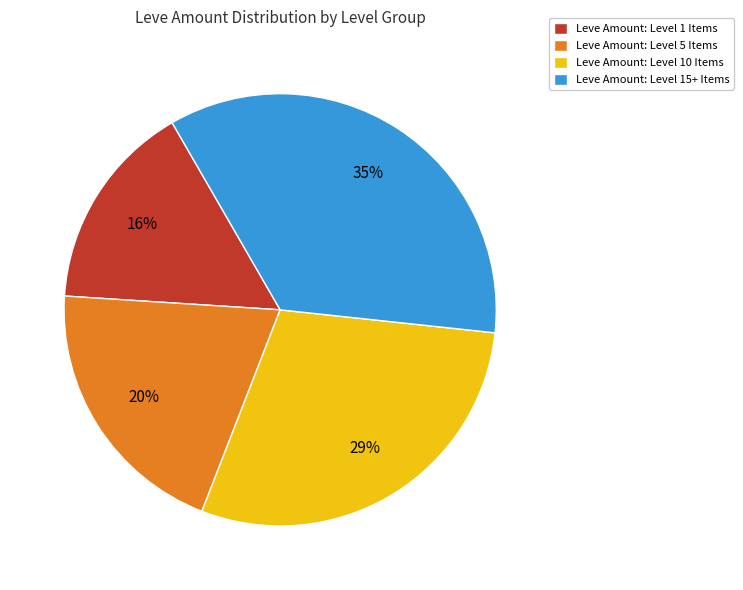

The Leve Amount: Level 5 Items slice represents 27% of the pie. True or false?

False